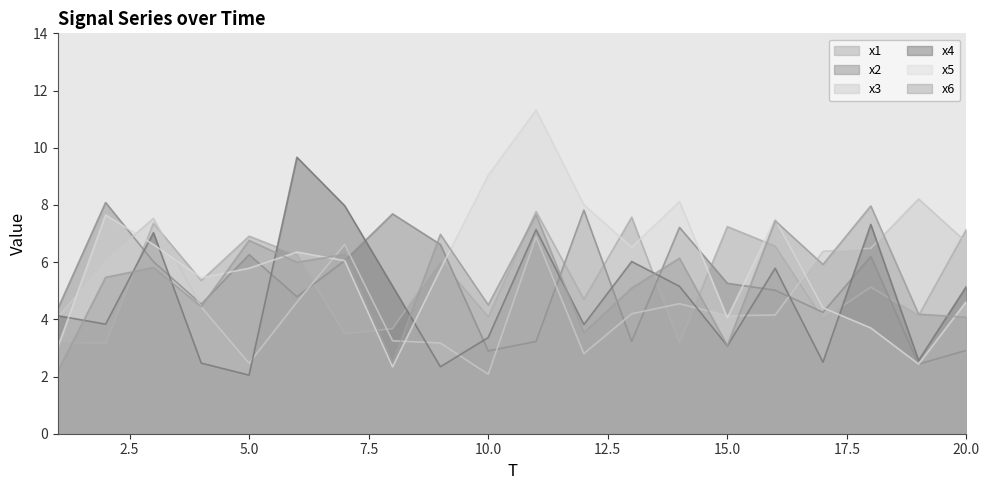

Does the chart have visible grid lines?

No